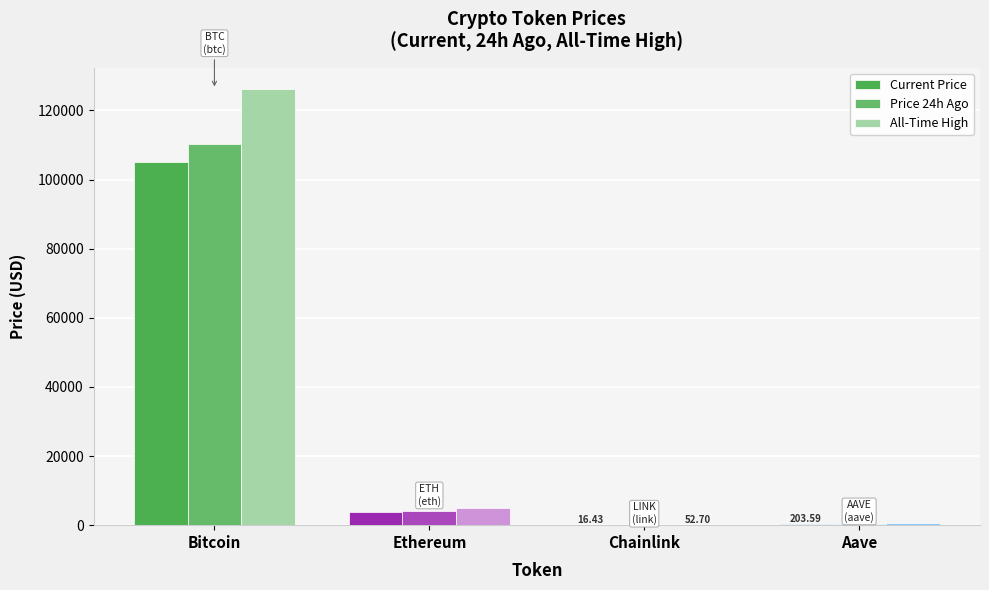

The Current Price series shows 4.1 at Chainlink. True or false?

False